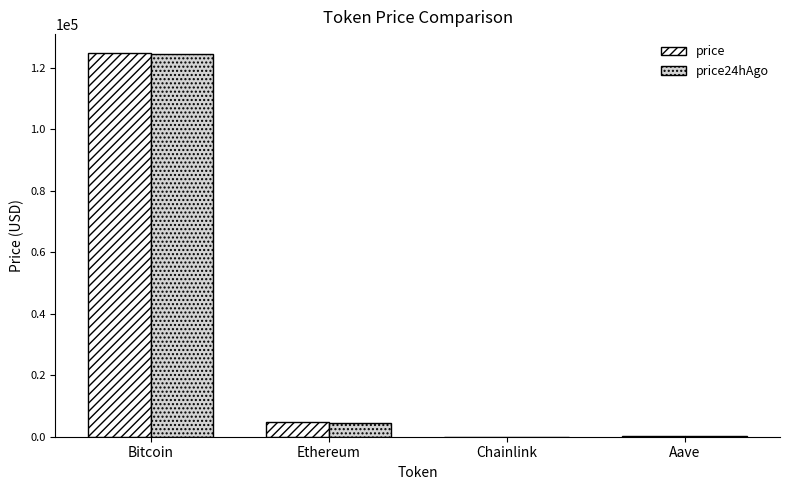

What is the sum of all price24hAgo values?

129568.9